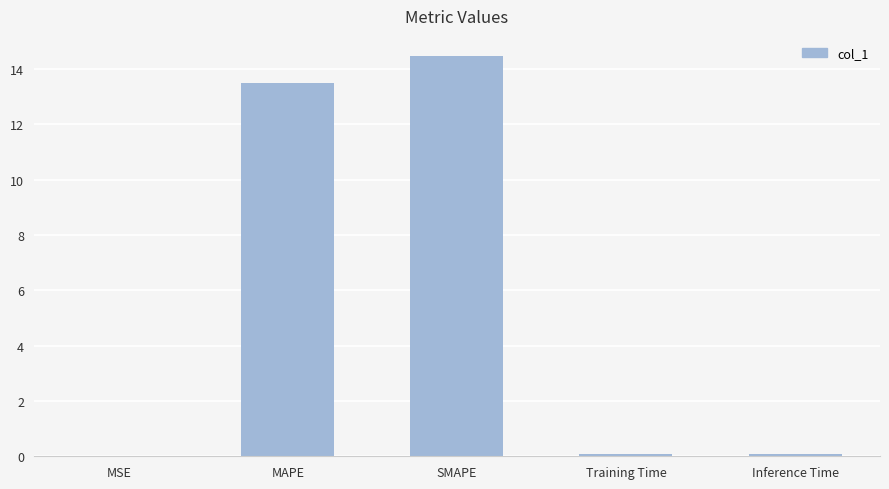

Between MAPE and Inference Time, which is larger?

MAPE